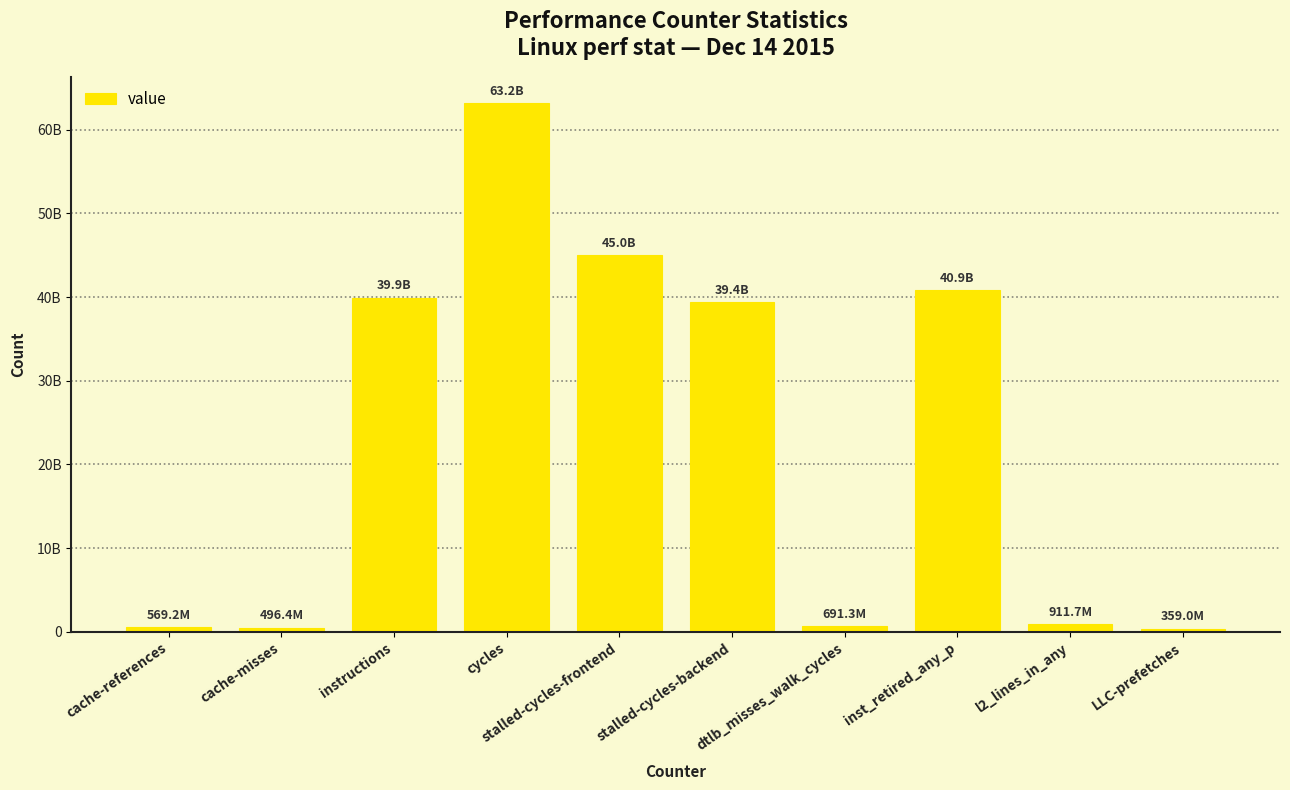

Are the bars horizontal?

No